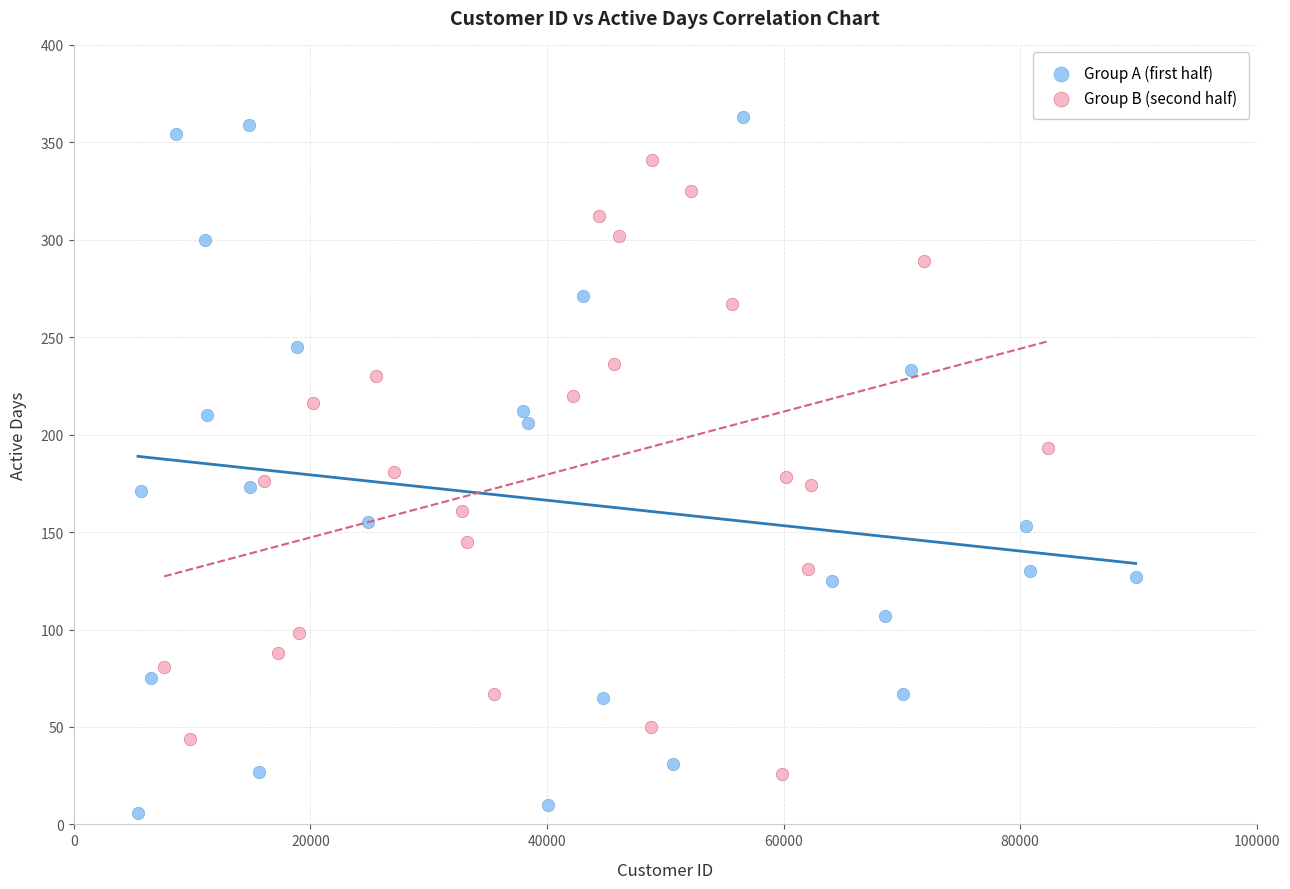

Which series has the widest spread of Y values?

Group A (first half)